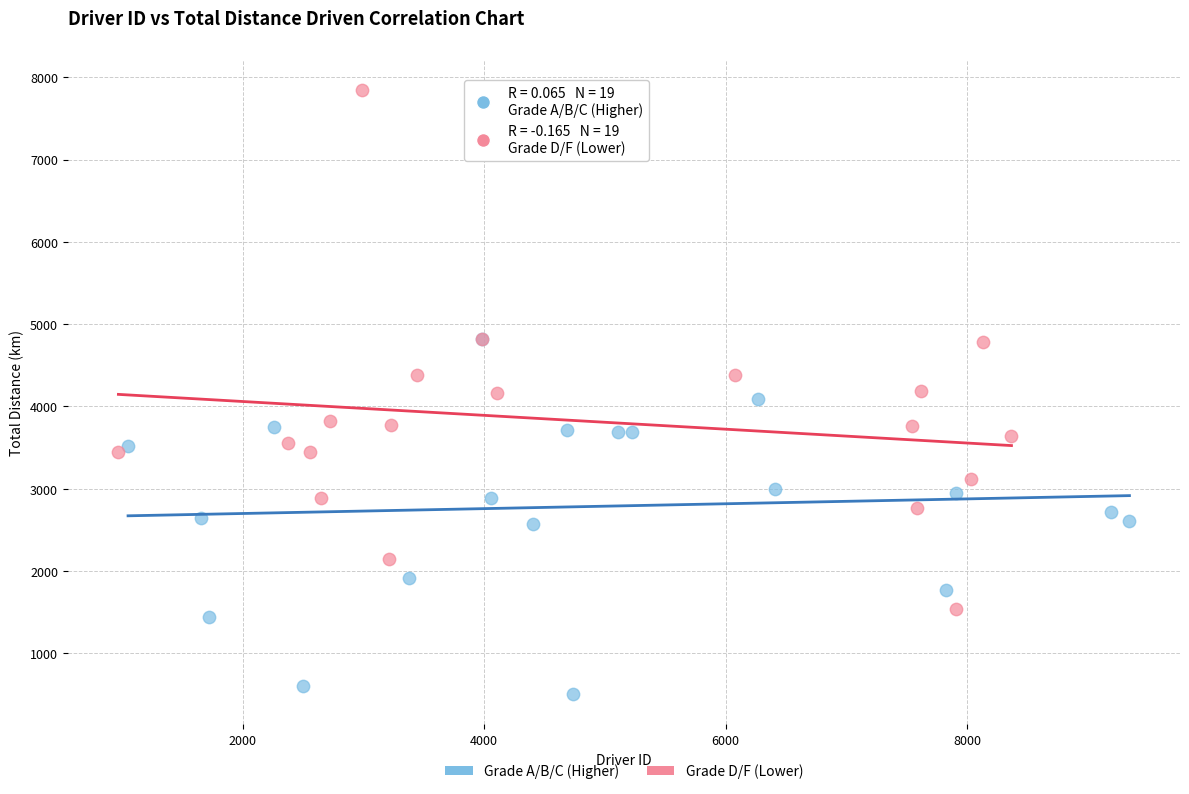

Which series reaches the maximum Y coordinate?

Grade D/F (Lower)